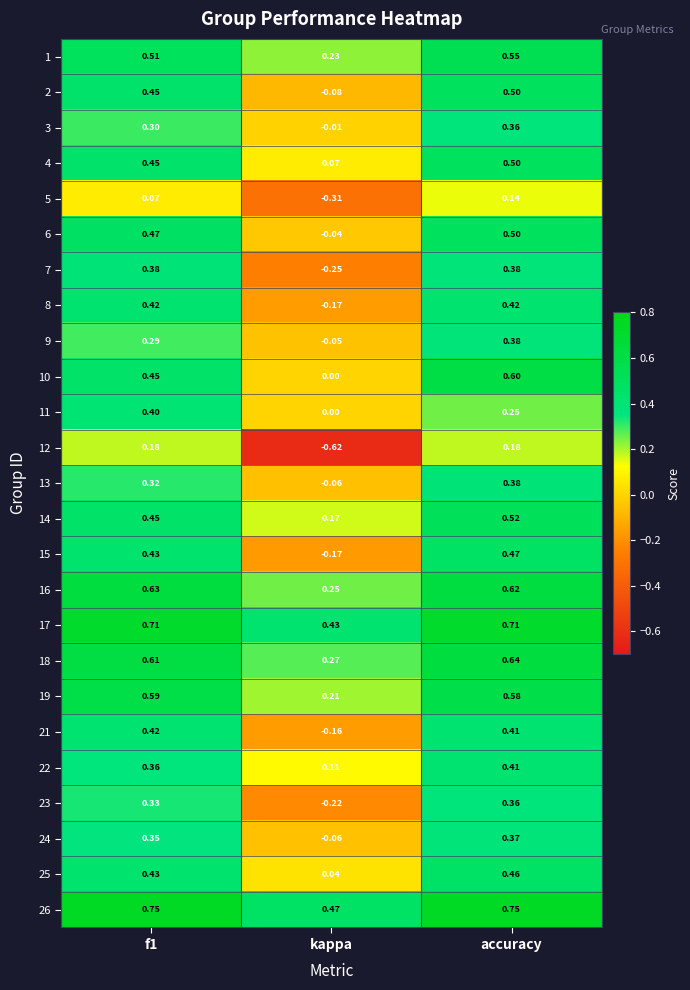

Which category has the lowest value in the 15 series?

kappa